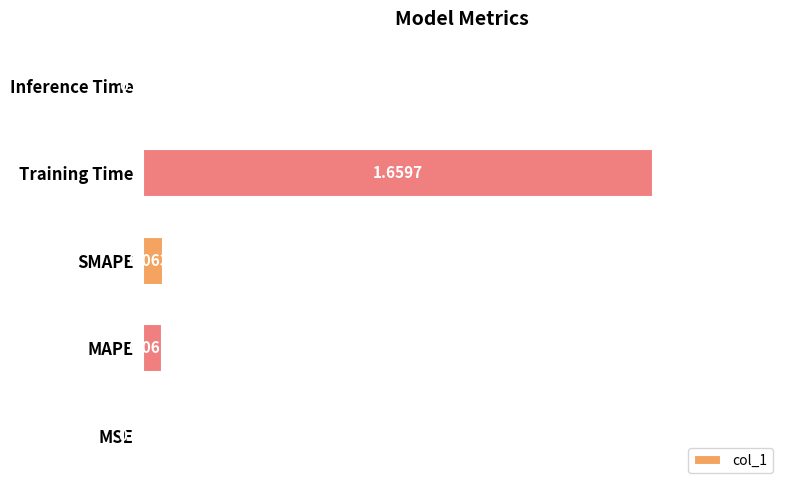

Are the bars grouped side by side (vs. stacked)?

No